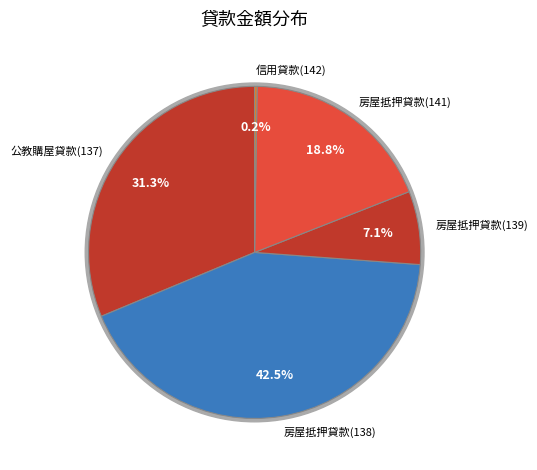

Is it true that 信用貸款(142) is 0% of the pie?

True